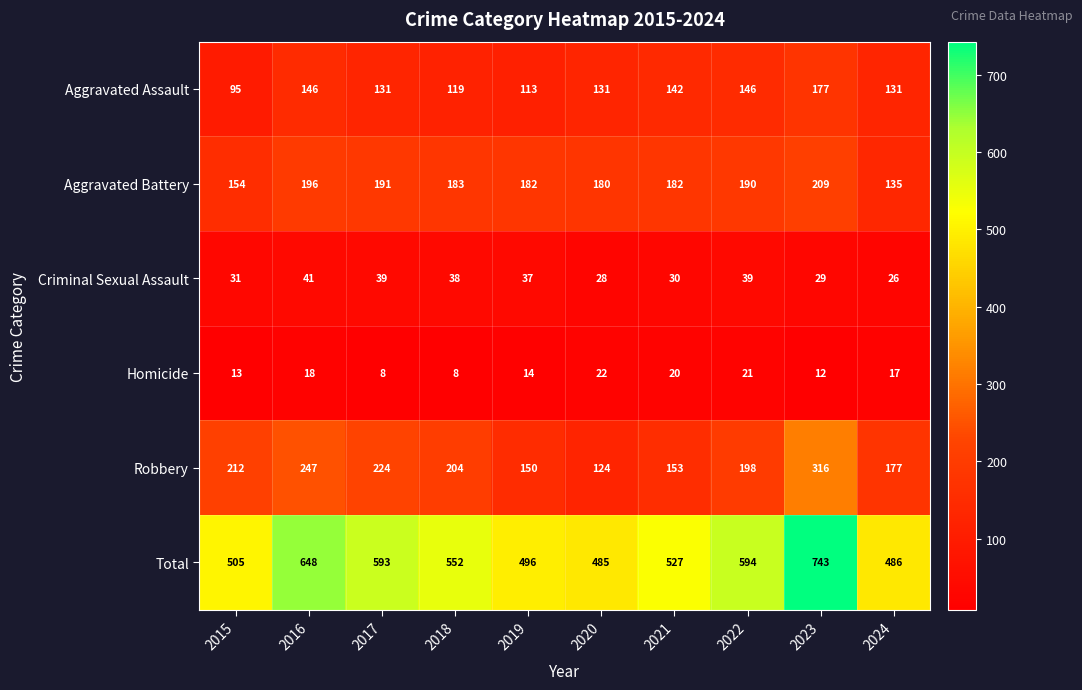

Count the number of categories in the chart.

10